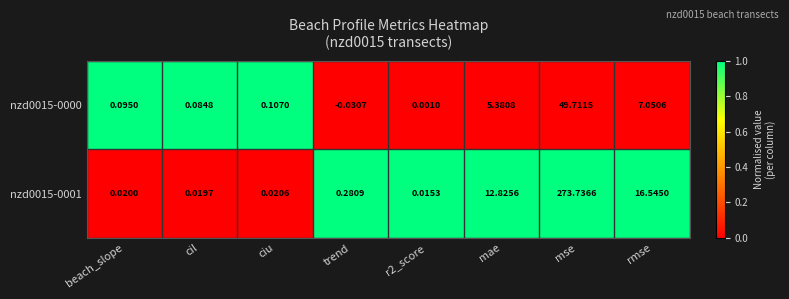

Where is nzd0015-0001 nearest to the value 136?

rmse